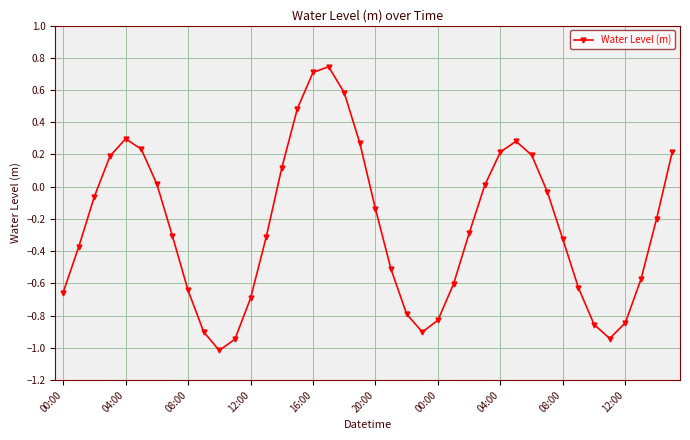

How many values are above zero?

15